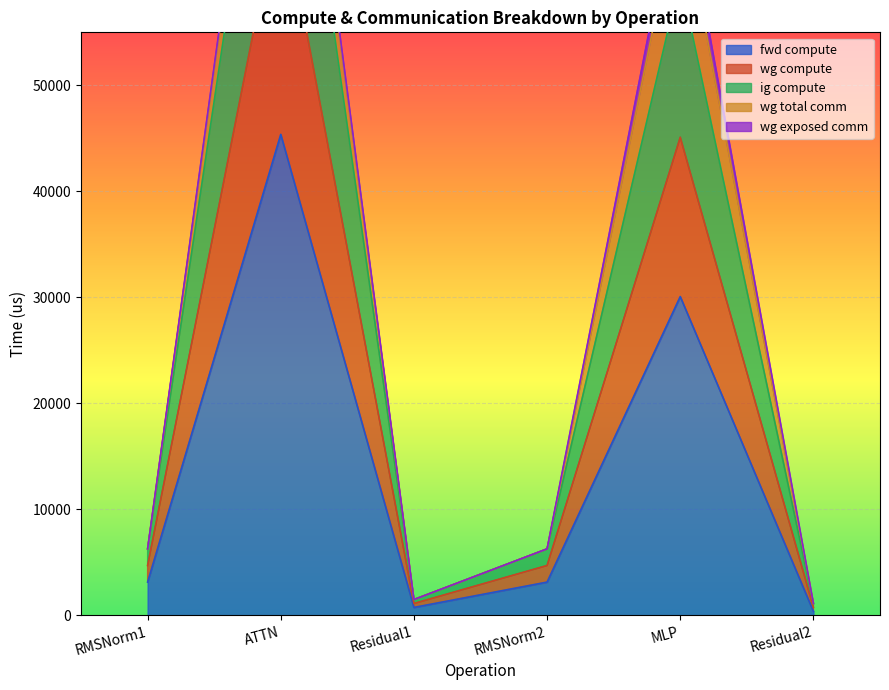

What is the difference between the highest and lowest values at RMSNorm2?

3135.2